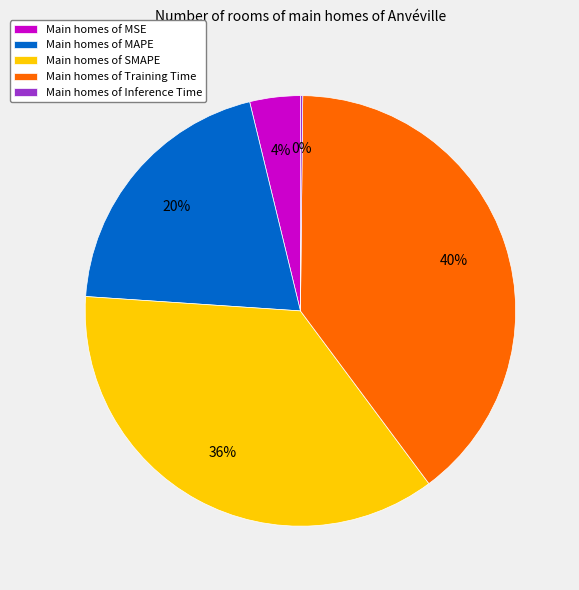

Which category has the biggest portion of the pie?

Main homes of Training Time